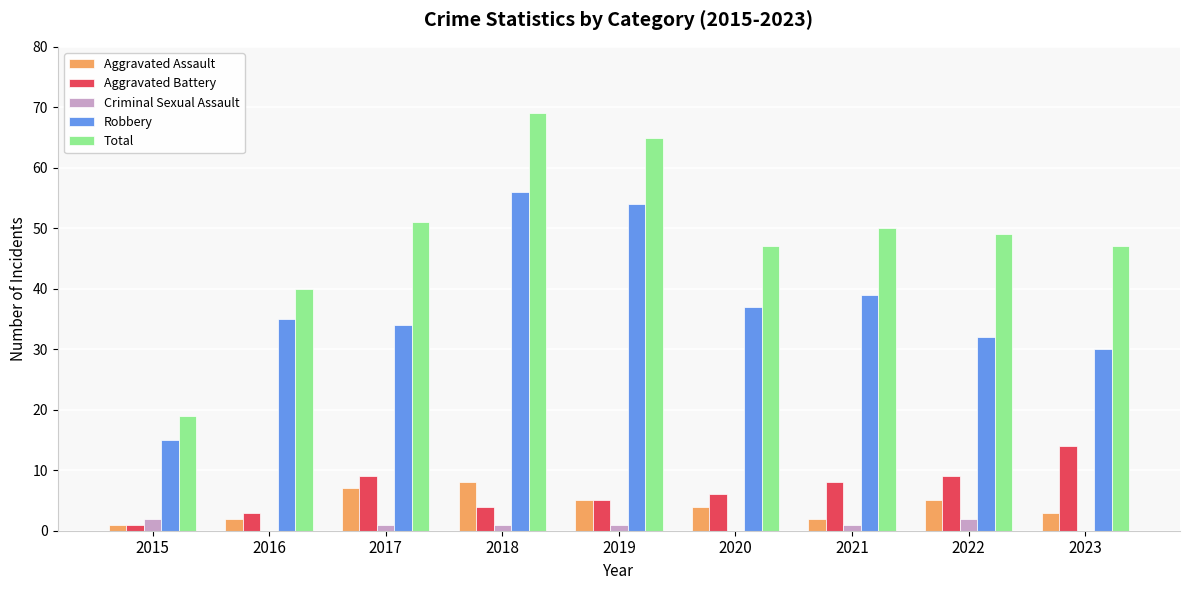

Which series has the largest range (max minus min)?

Total